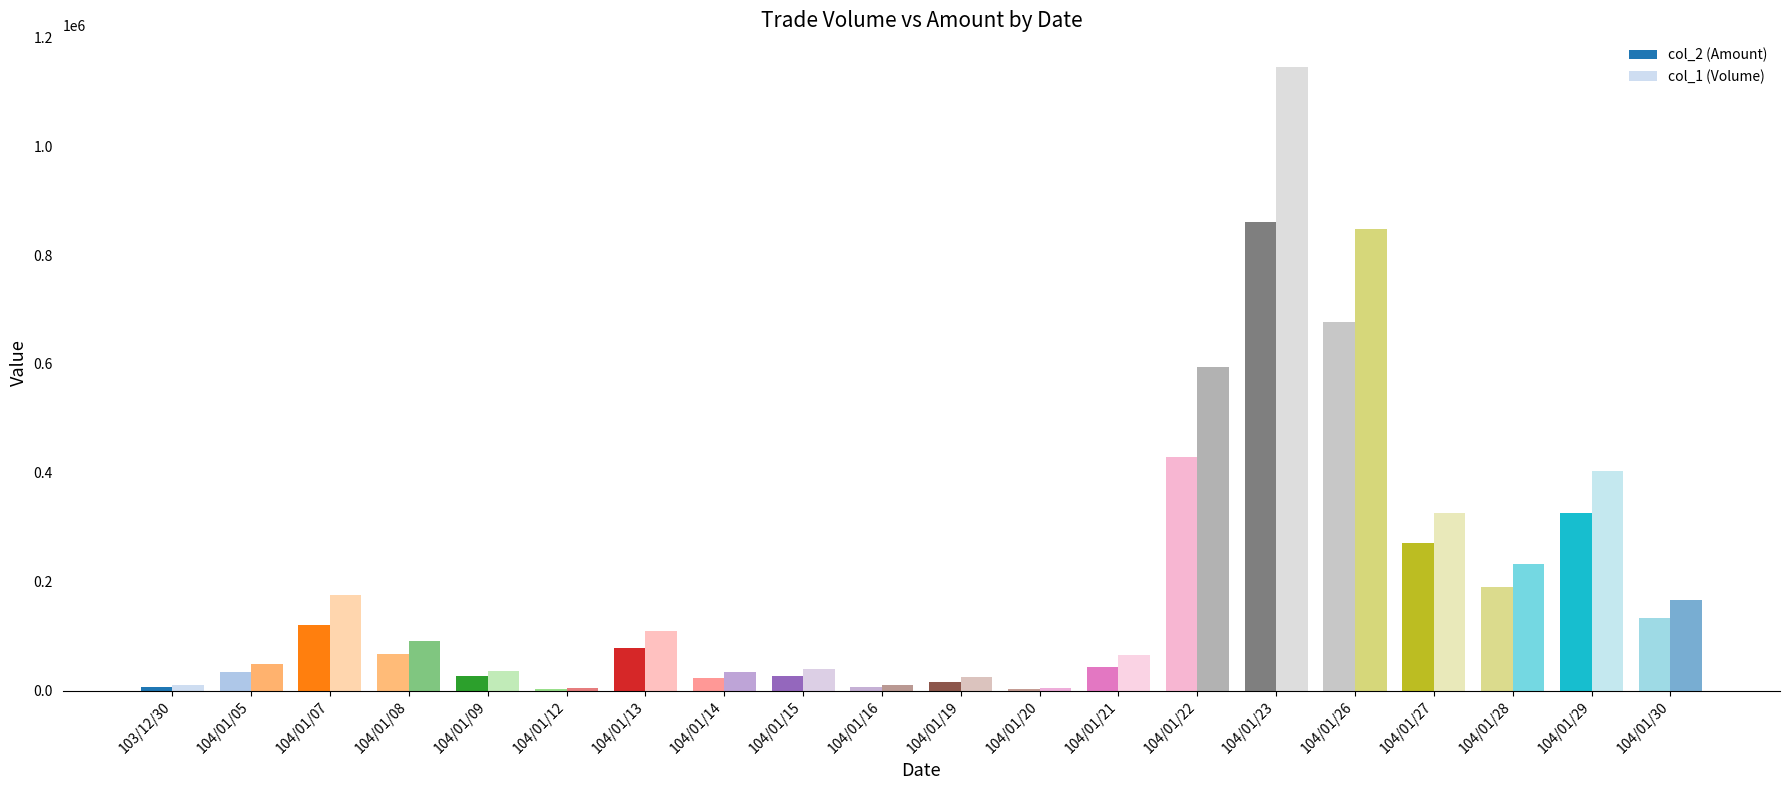

How many groups of bars are there?

20